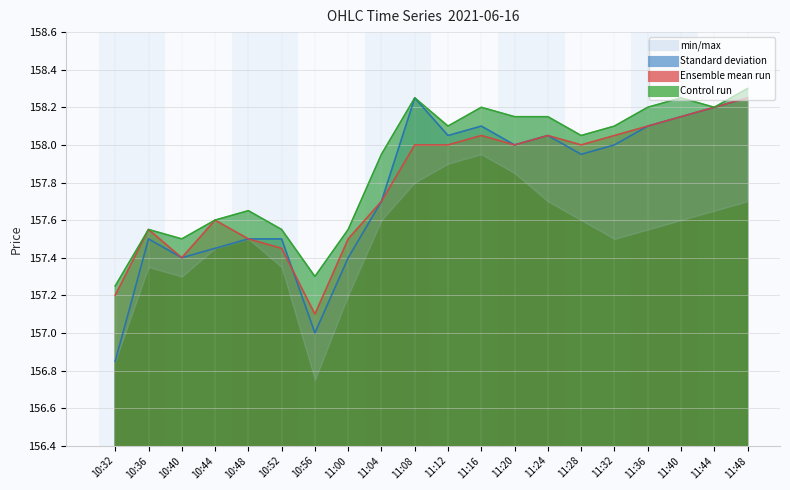

What is the spread (max minus min) of values at 11:40?

0.1